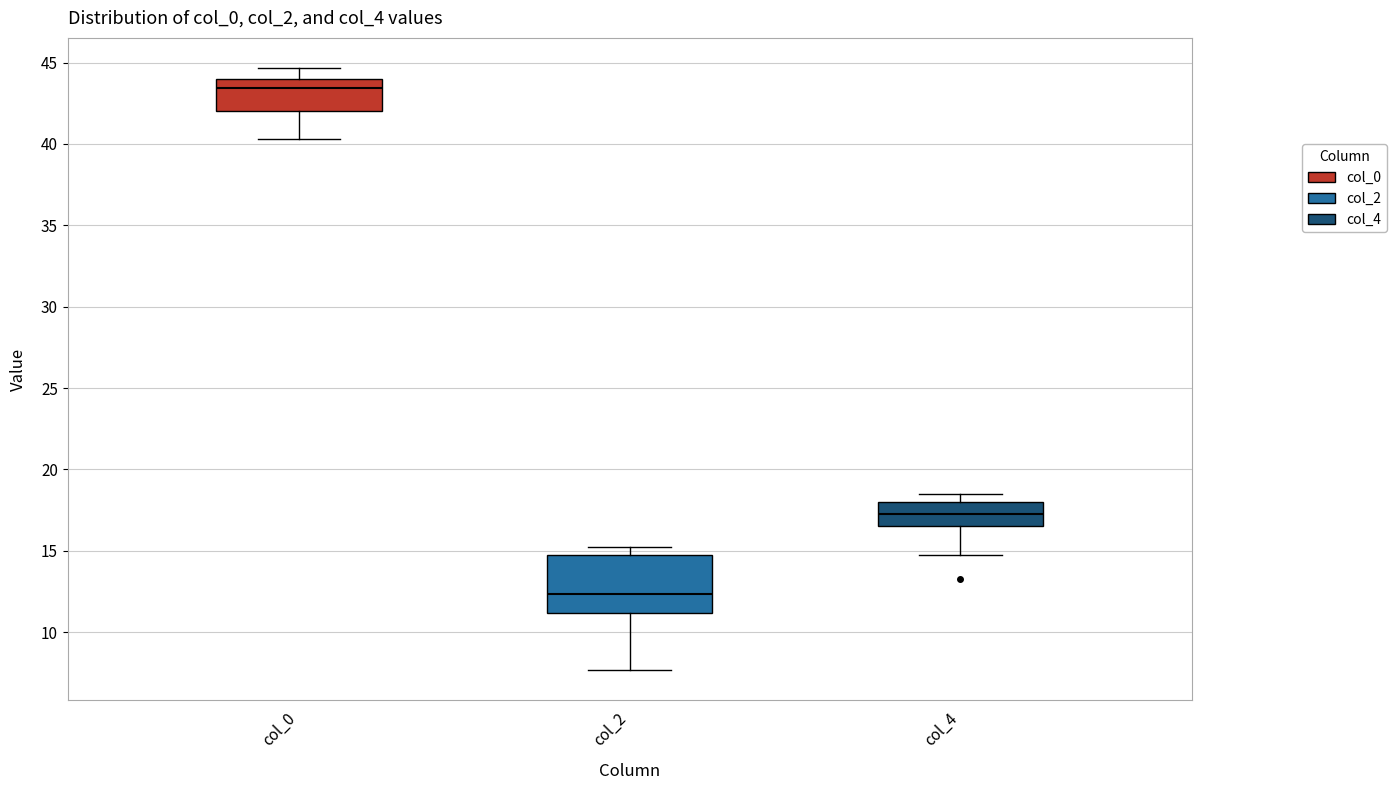

Reading left to right, transcribe this box plot: for each box, give where its median line is, the range the box spans, and where its two whiskers end, as read against the y-axis. The values are not printed on the chart, so give them approximately, as read against the axis.

col_0: median 43.5, box 42.0 to 44.0, whiskers 40.5 to 44.5
col_2: median 12.5, box 11.0 to 15.0, whiskers 7.5 to 15.5
col_4: median 17.5, box 16.5 to 18.0, whiskers 15.0 to 18.5